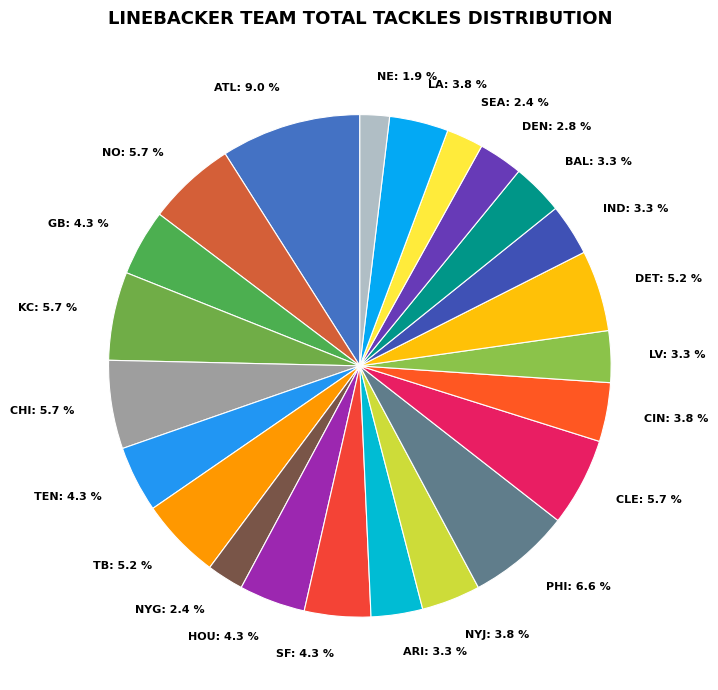

What is the largest slice in the pie chart?

ATL